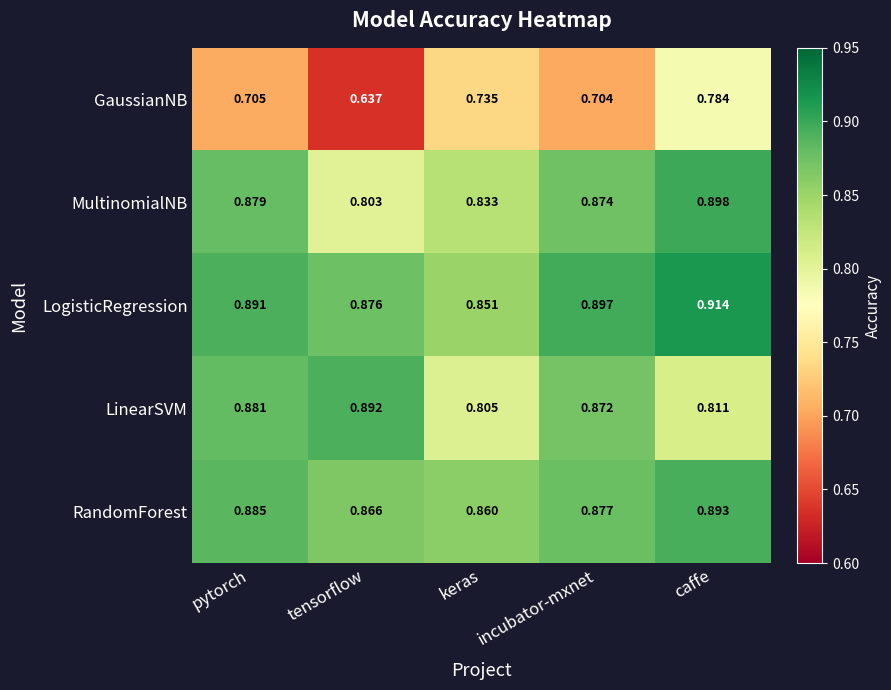

What is the total value across all series at pytorch?

4.2